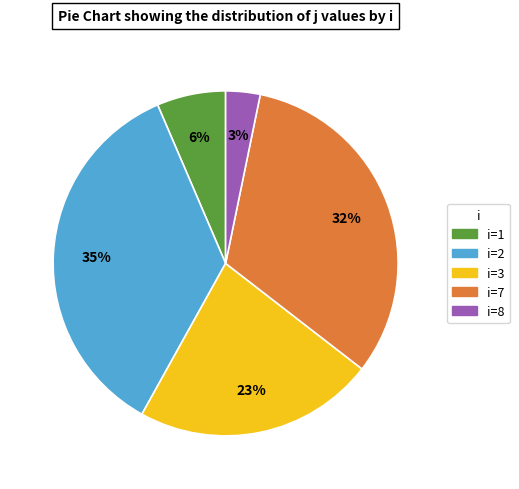

Count the number of slices in the pie.

5